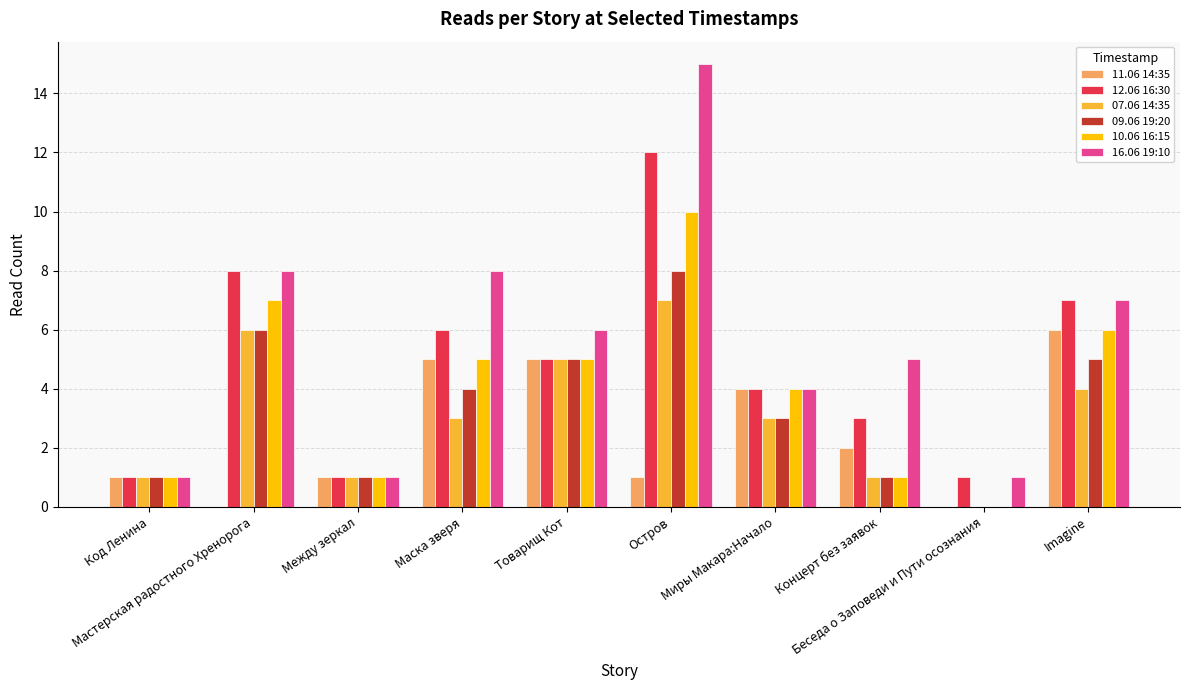

At which category is the sum across all series the highest?

Остров